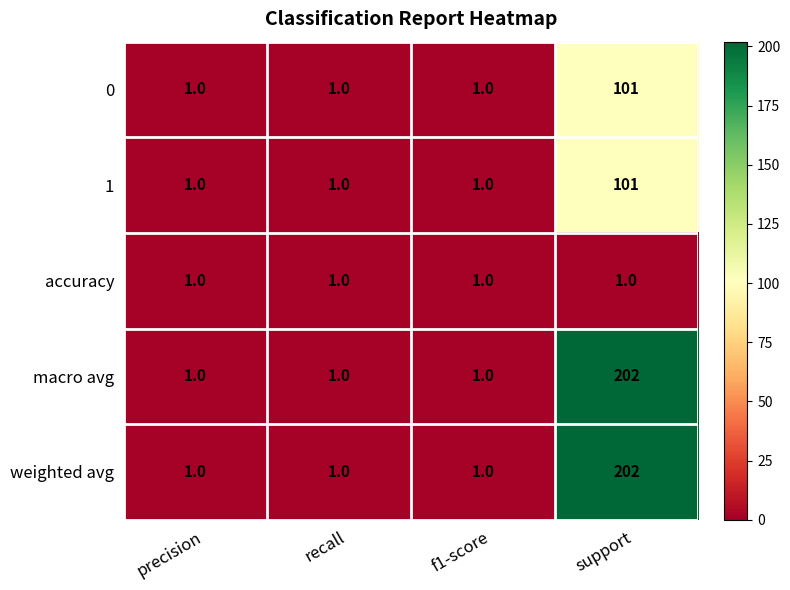

What is the spread (max minus min) of values at support?

201